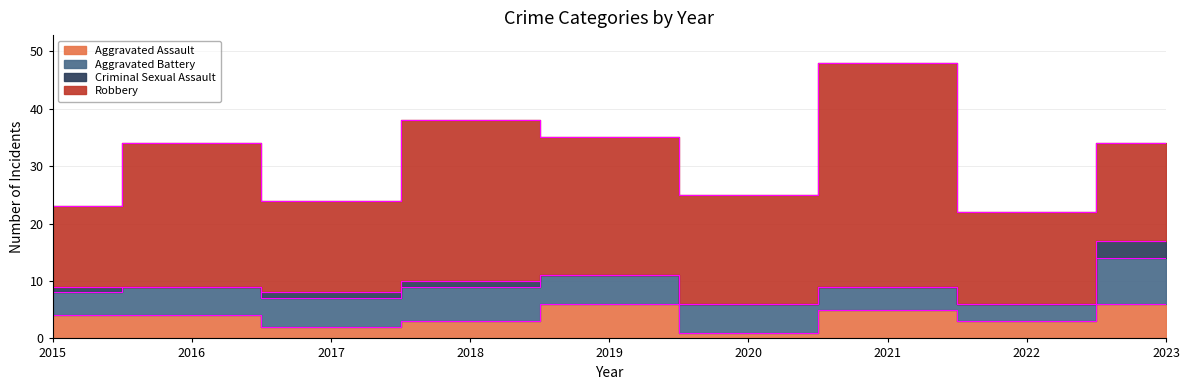

What is the value of the Robbery point at the 1st from the left?

14